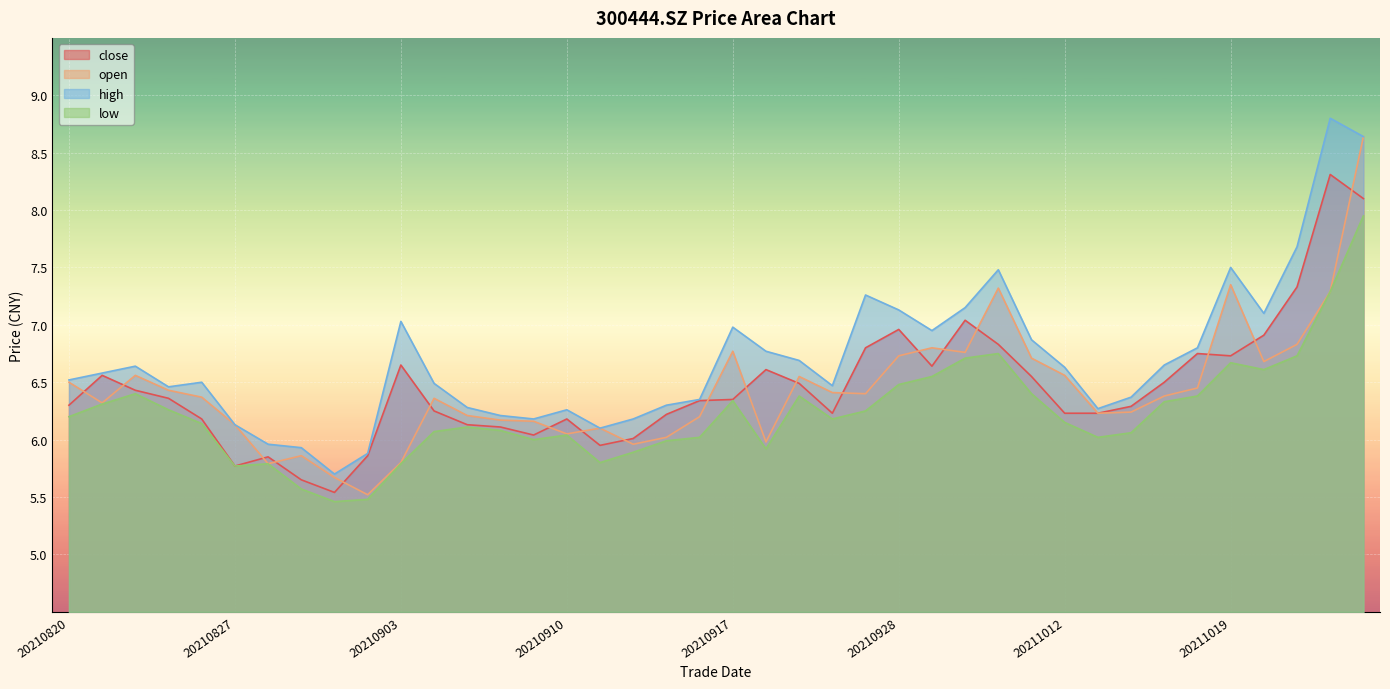

What are all the series names shown in the legend?

close, open, high, low